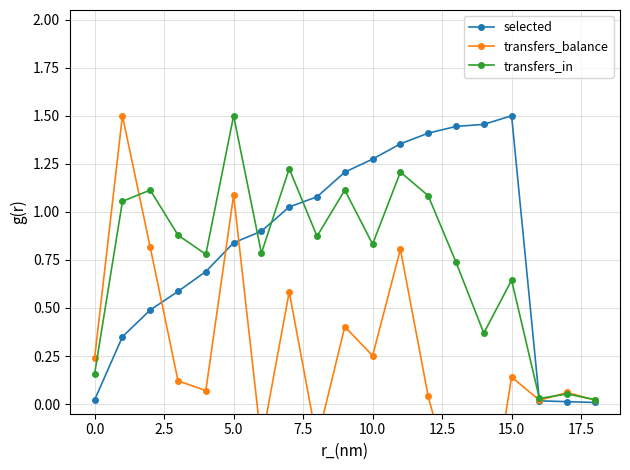

How many interior local peaks does the transfers_in series have?

7